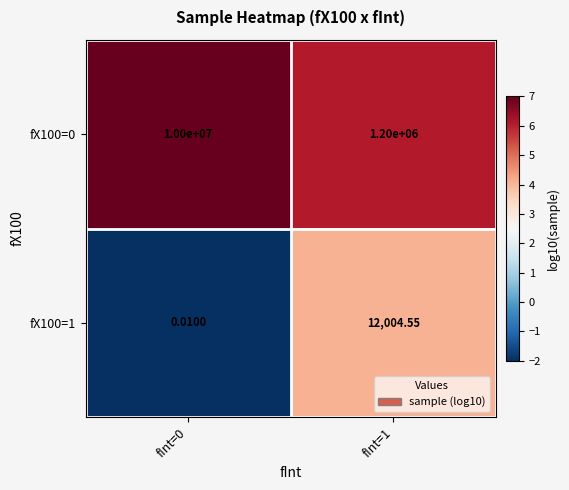

How many data points does each series have?

2